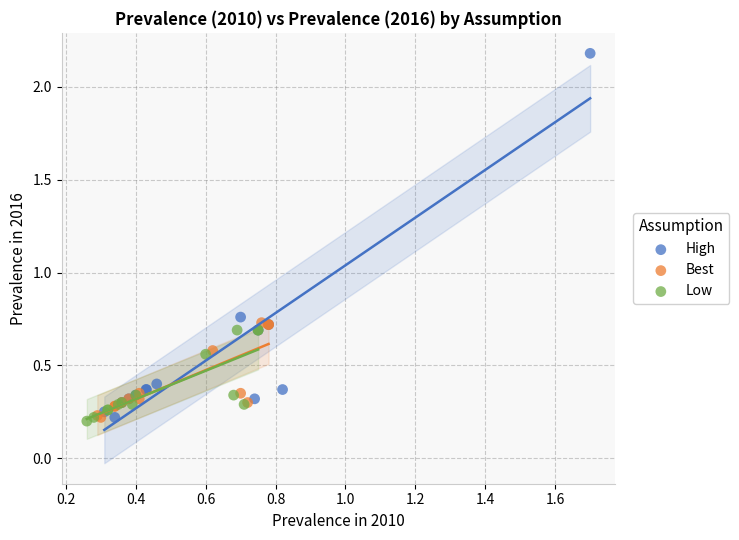

Which series contains the highest Y value?

High